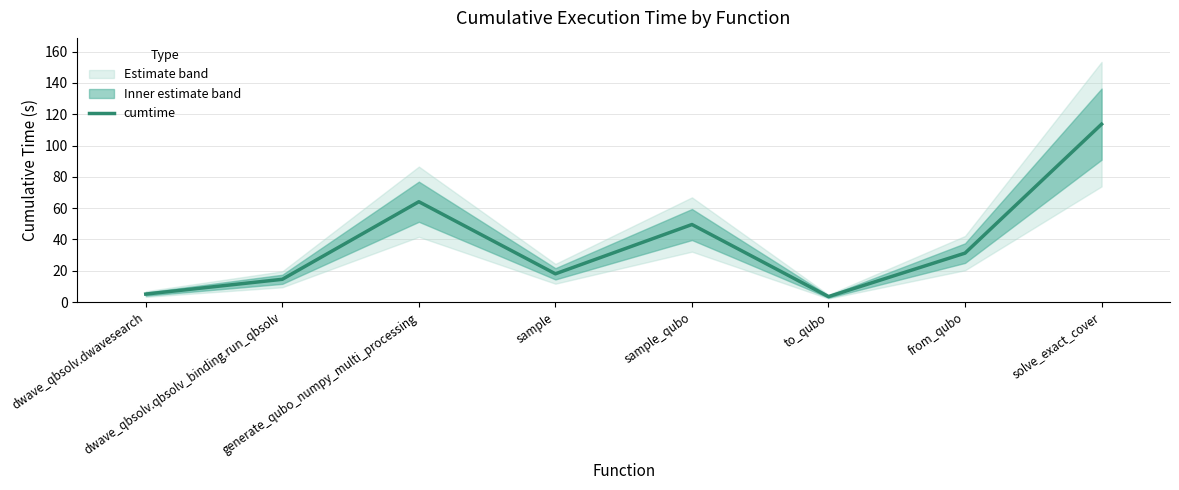

What is the difference between the maximum and minimum values?

110.2